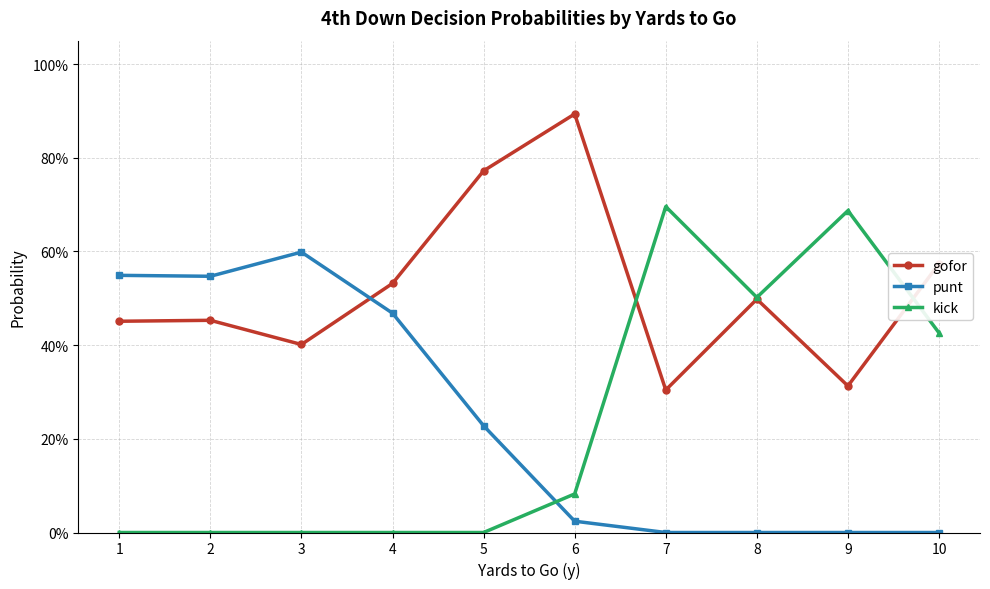

How many interior local peaks does the gofor series have?

3